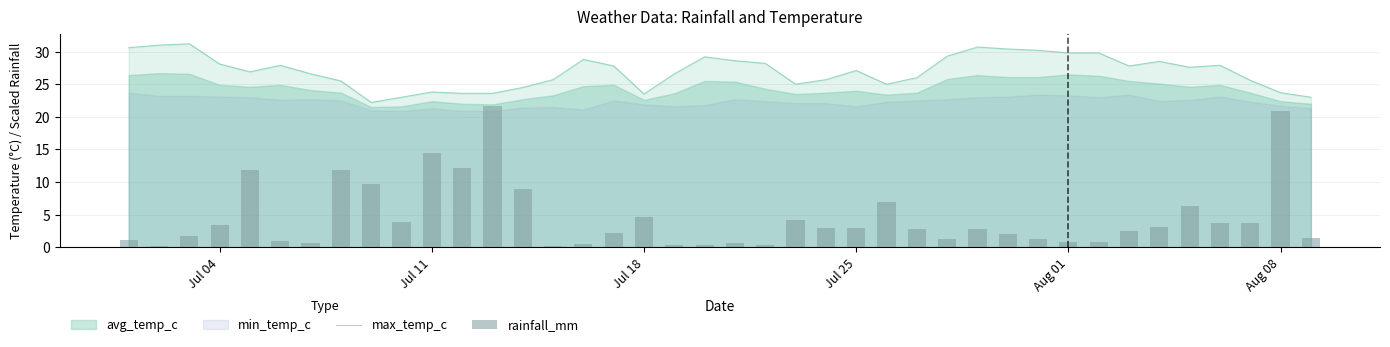

What is the maximum value for max_temp_c?

31.2